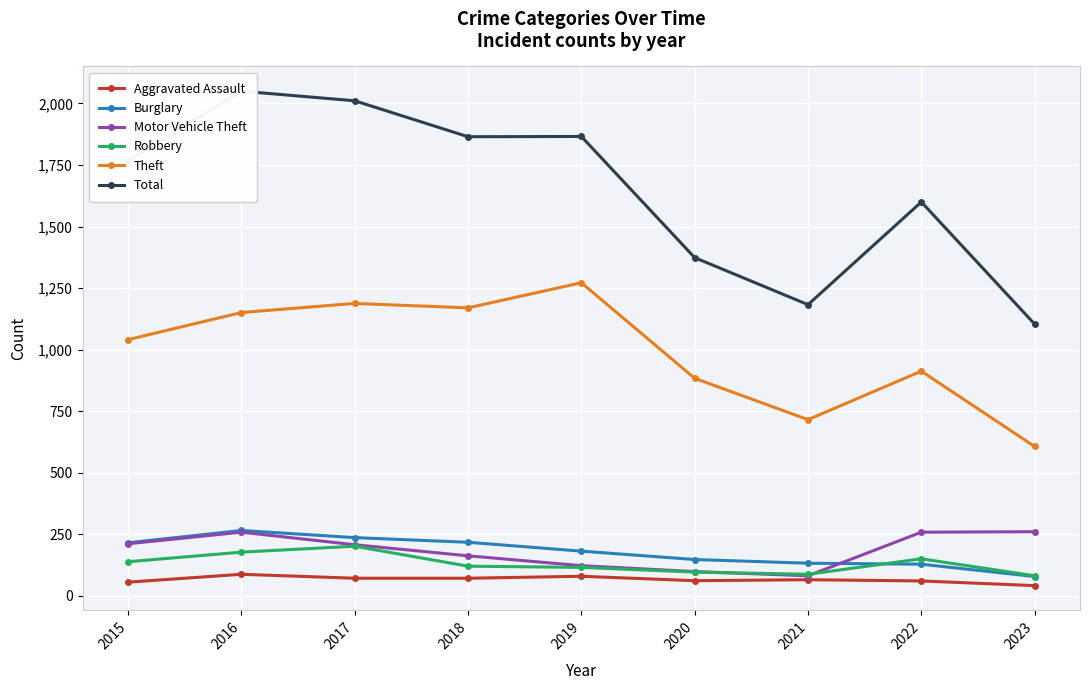

At which category does the chart reach its minimum across all series?

2023